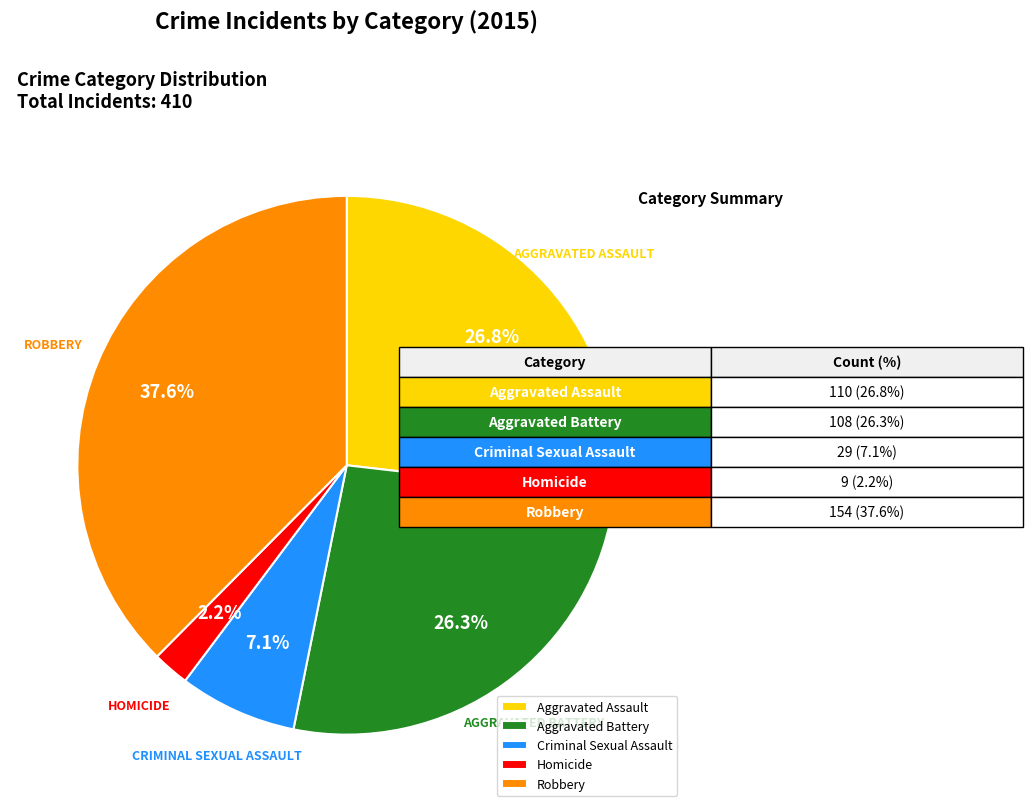

Does Robbery account for over 50% of the chart?

No